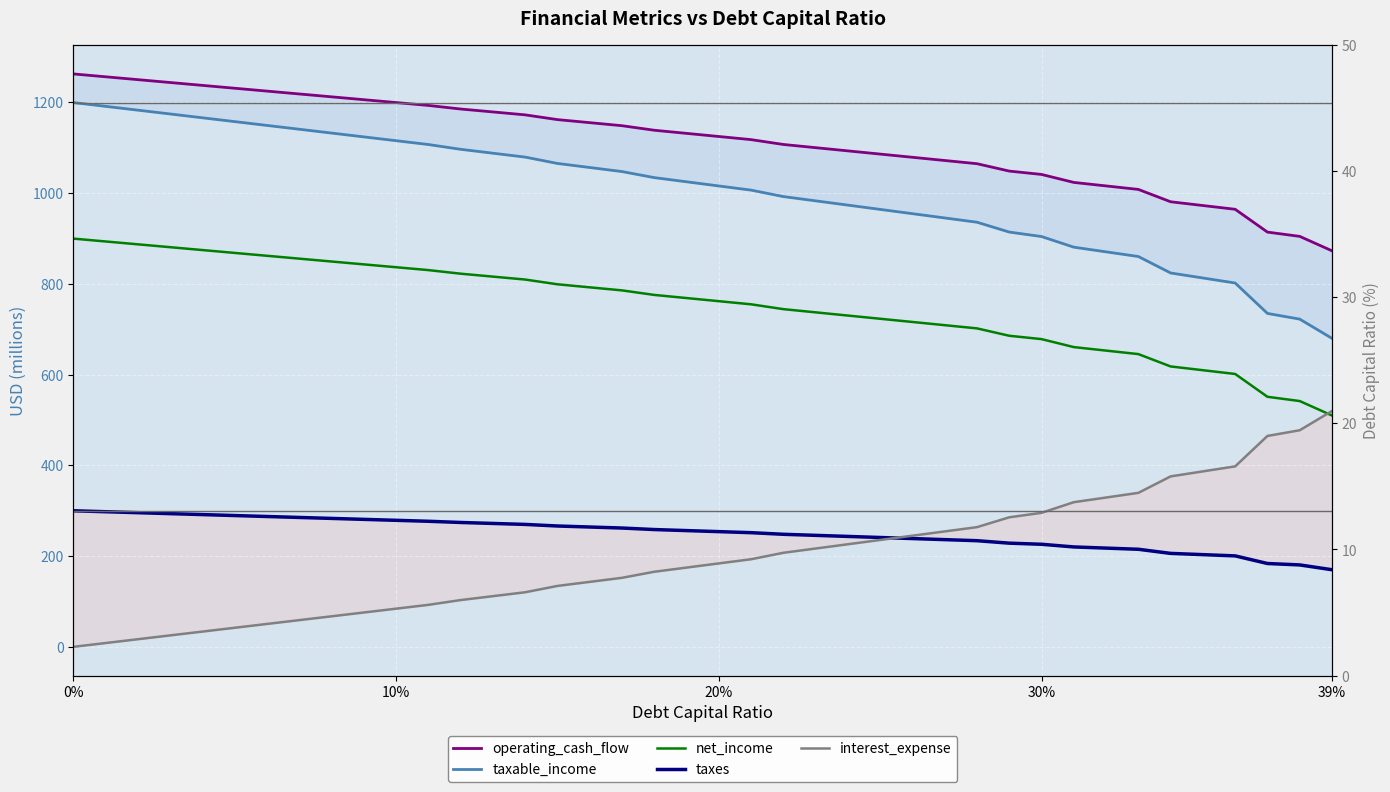

True or false: taxes and interest_expense intersect in this chart.

True